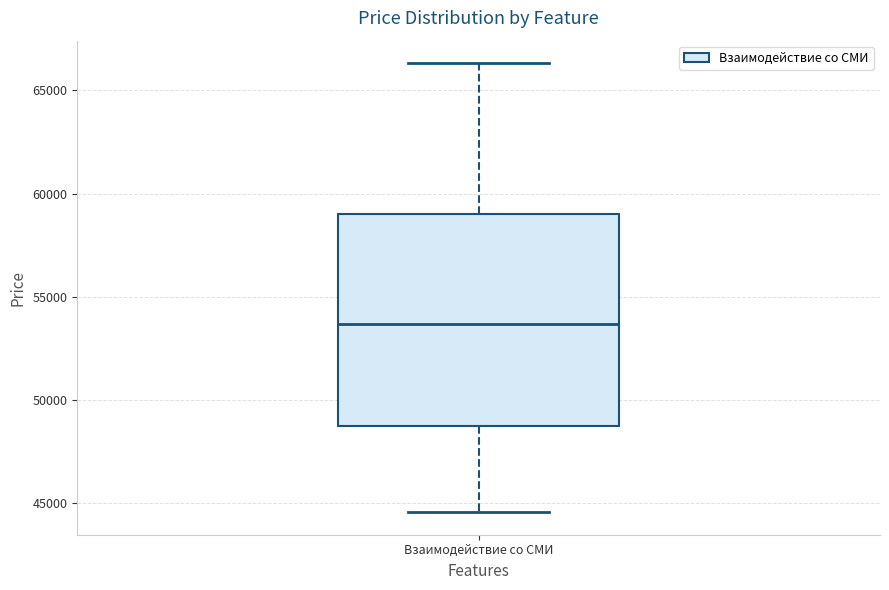

Where does the lower whisker of the box for Взаимодействие со СМИ end on the y-axis? The values are not printed on the chart, so give them approximately, as read against the axis.

44500